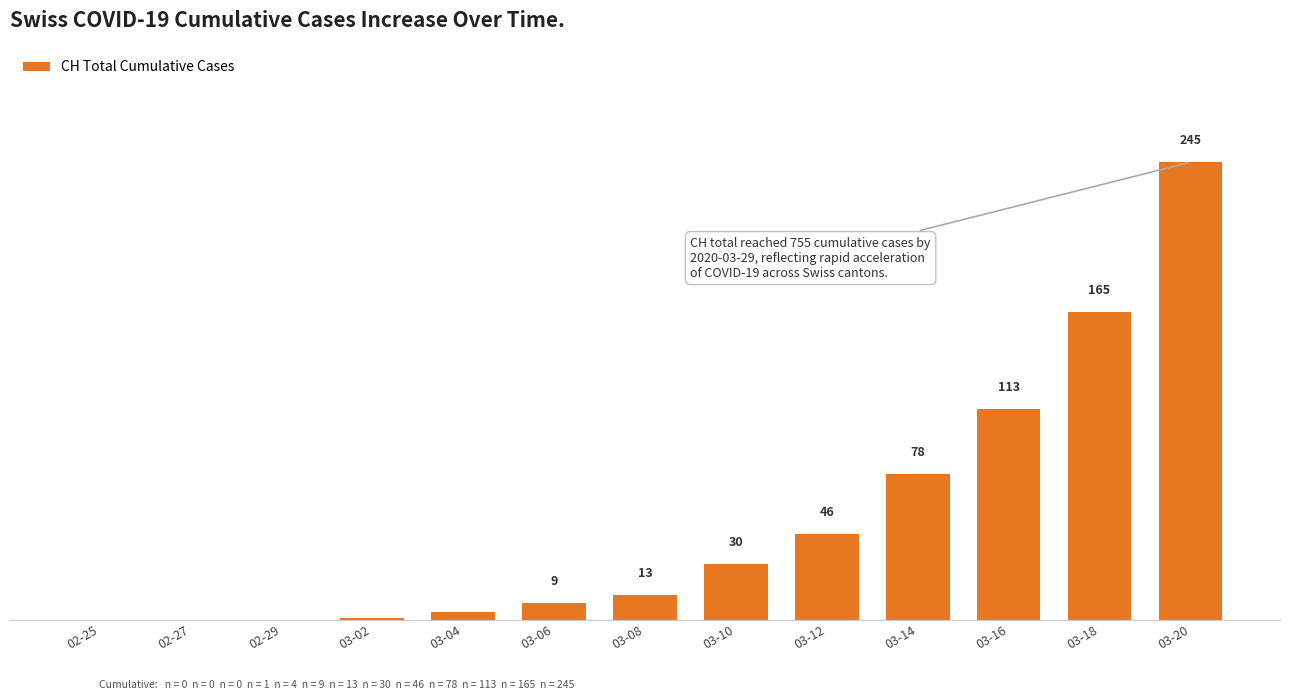

Which label corresponds to the largest value in the chart?

03-20